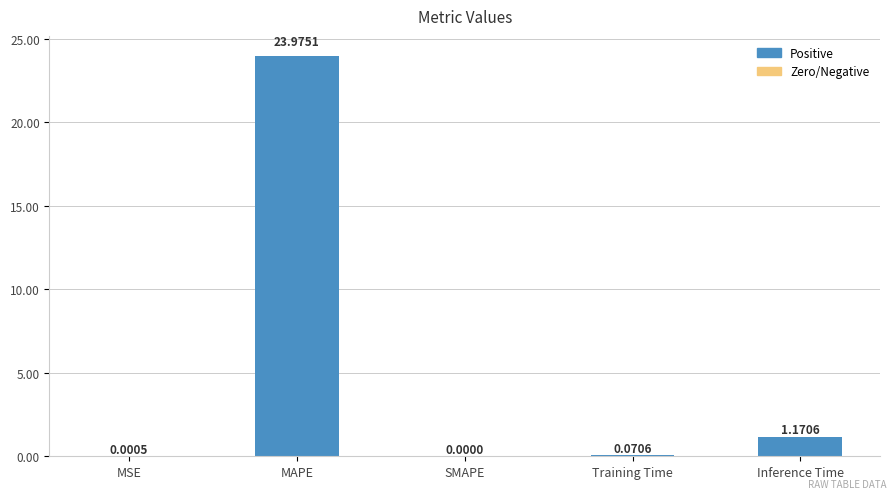

At which label is the value closest to 11?

Inference Time